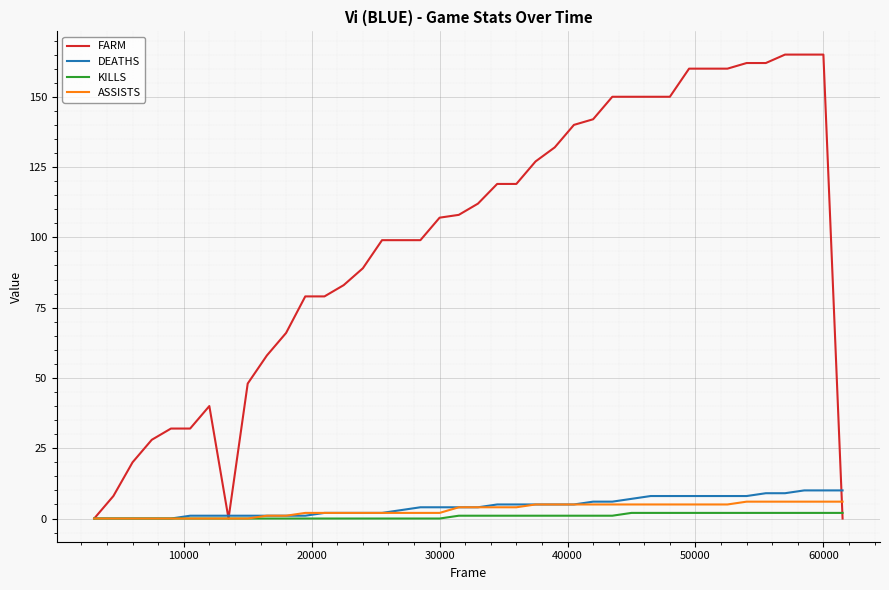

Does the chart have visible grid lines?

Yes